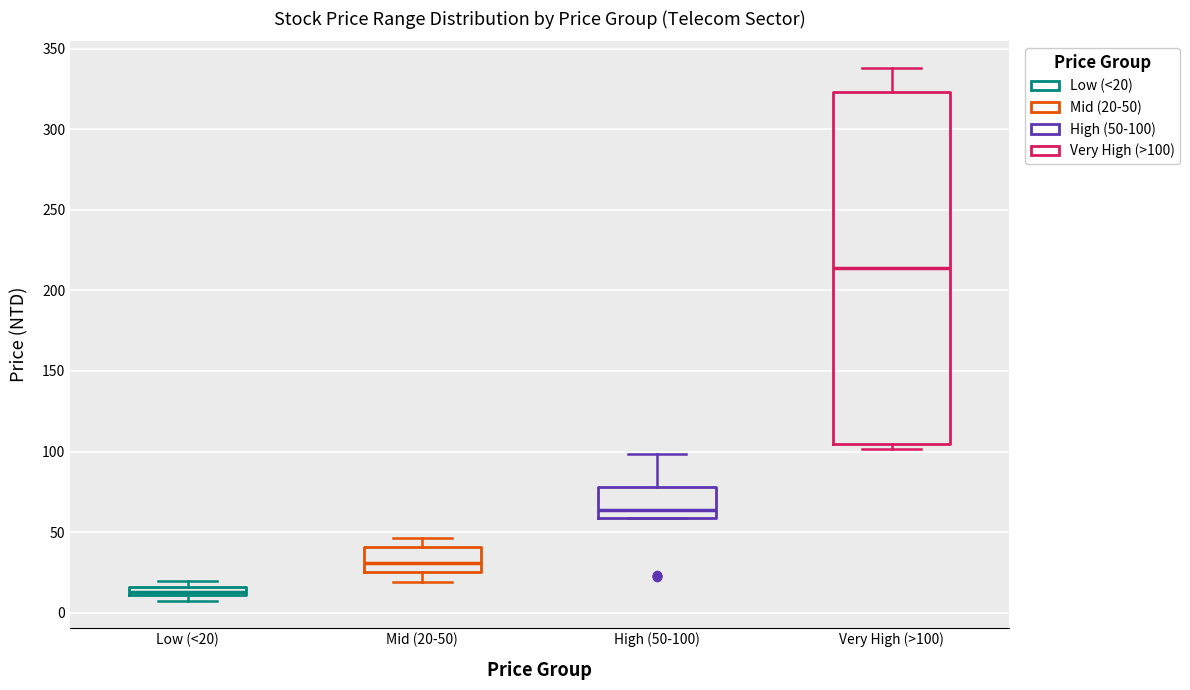

Which box has the lowest median line?

Low (<20)